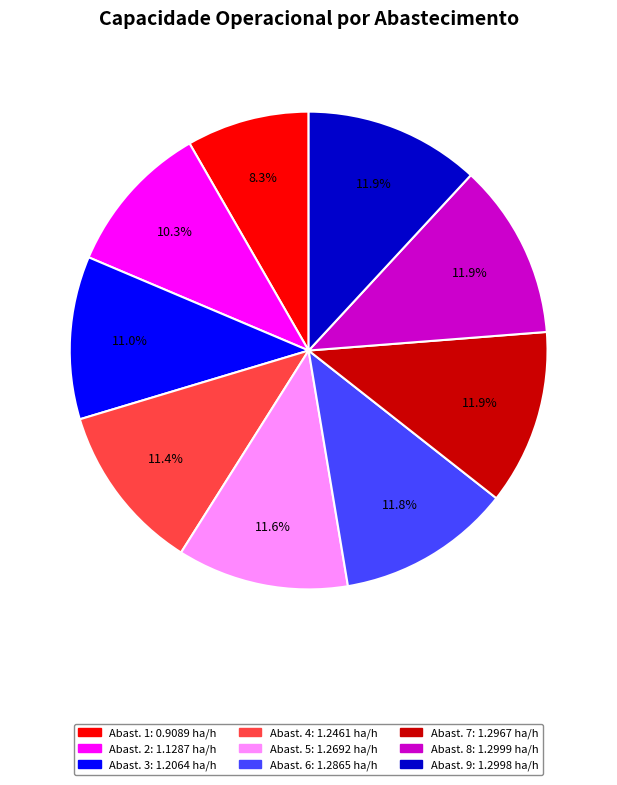

Is there a majority slice in this chart?

No